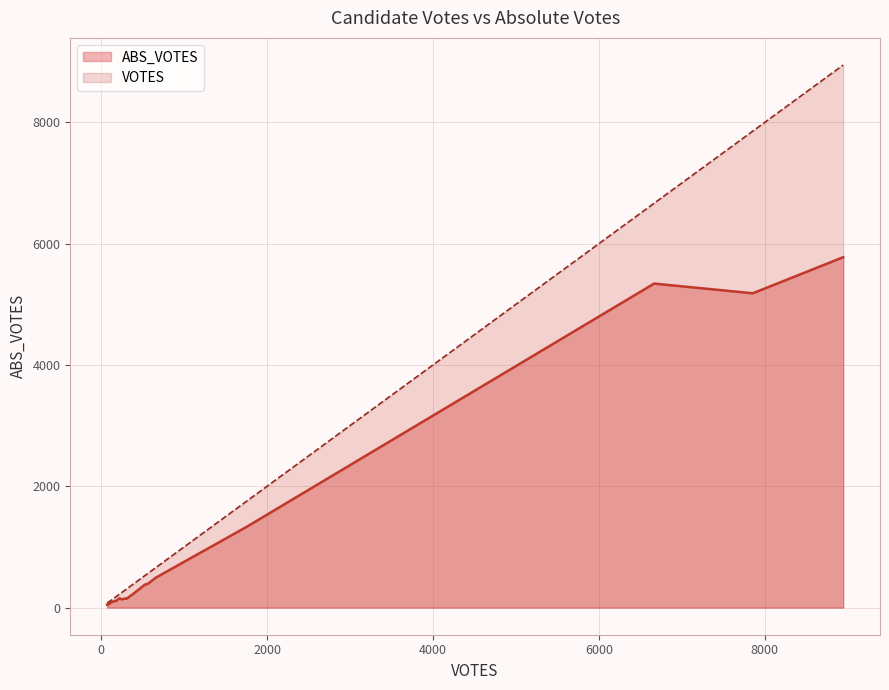

True or false: ABS_VOTES and VOTES cross at least once.

False